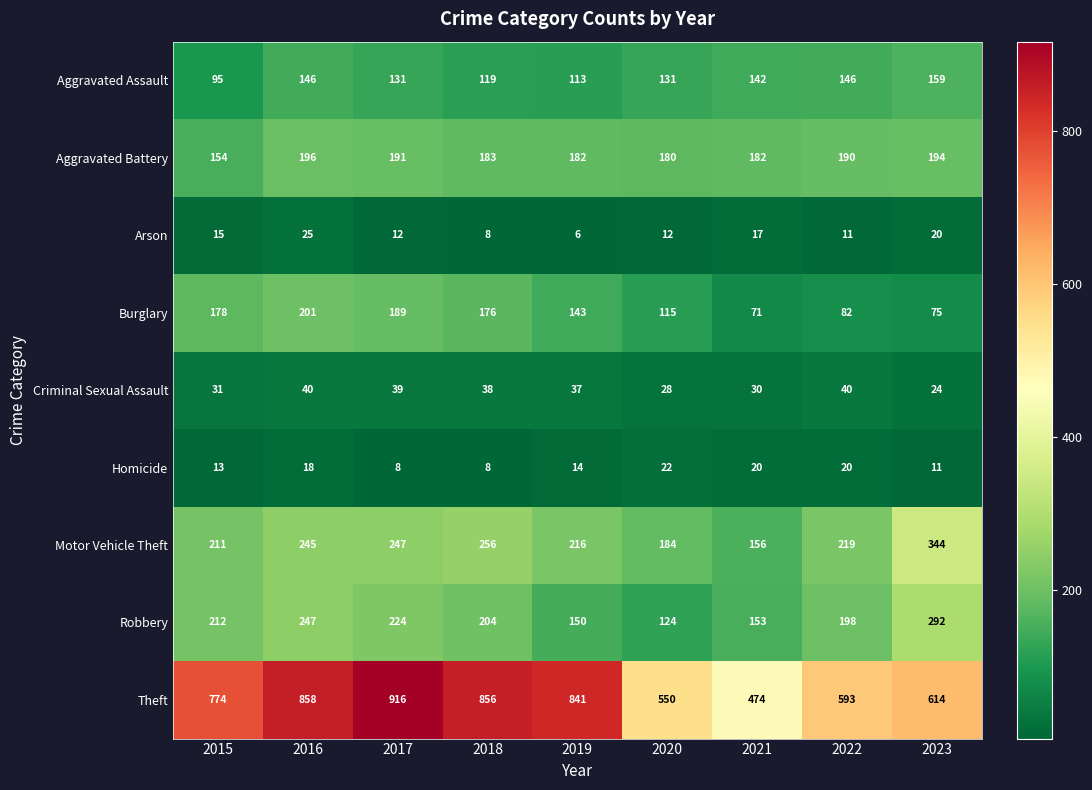

At which label does Burglary first exceed 143?

2015